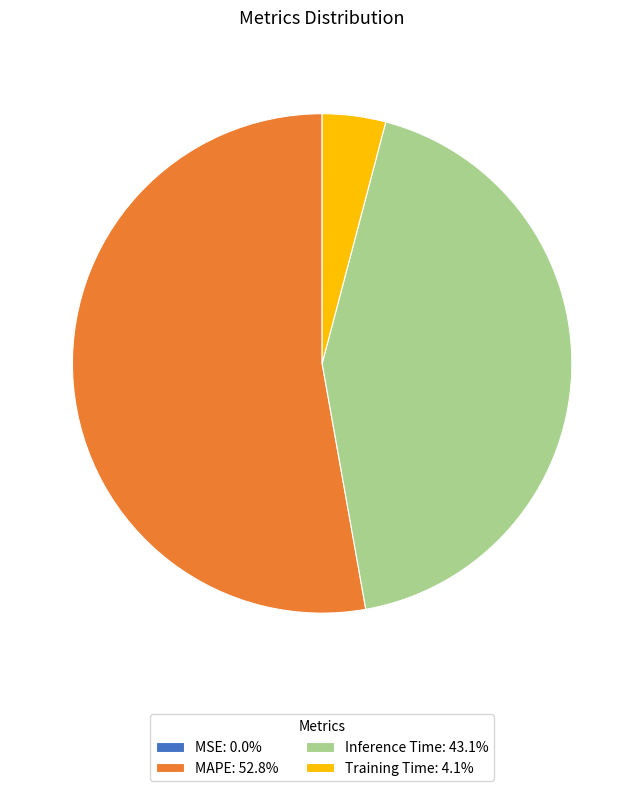

Is the sum of Training Time: 4.1% and MAPE: 52.8% greater than half?

Yes